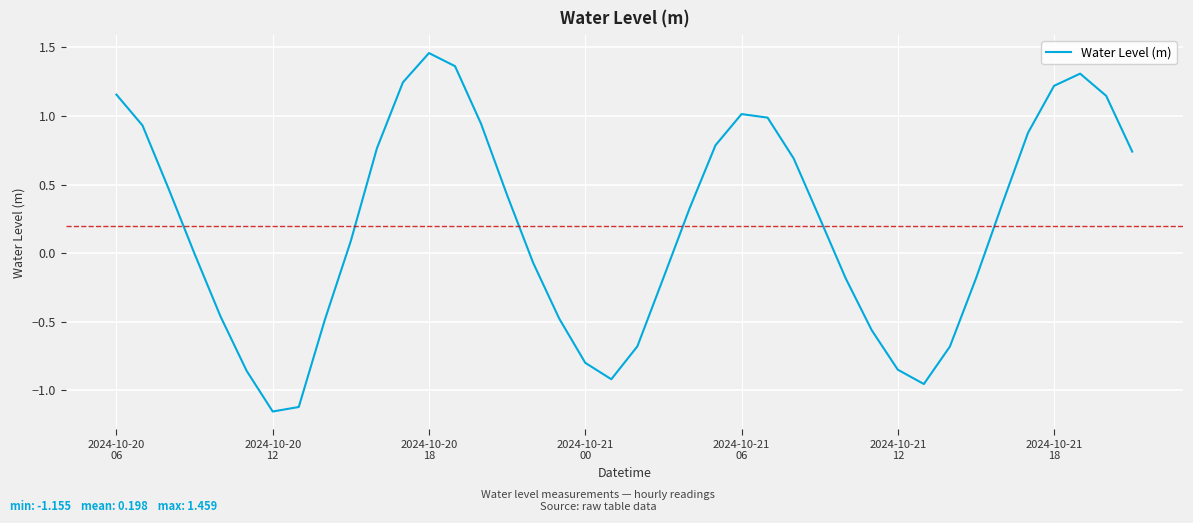

What is the difference between the maximum and minimum values?

2.6